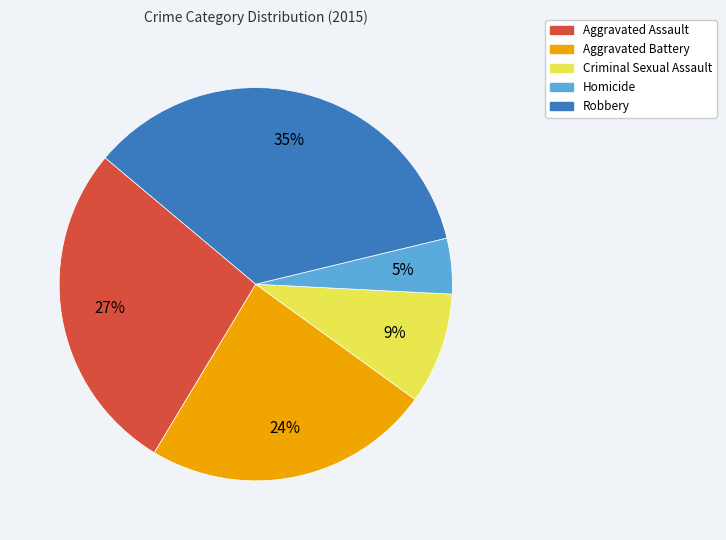

What percentage is the Robbery slice, to the nearest percent?

35%